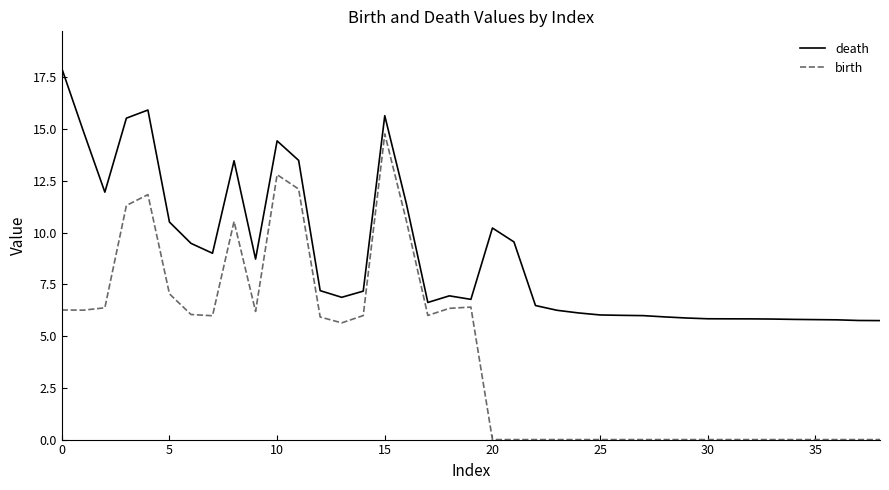

Which series has the largest total across all categories?

death